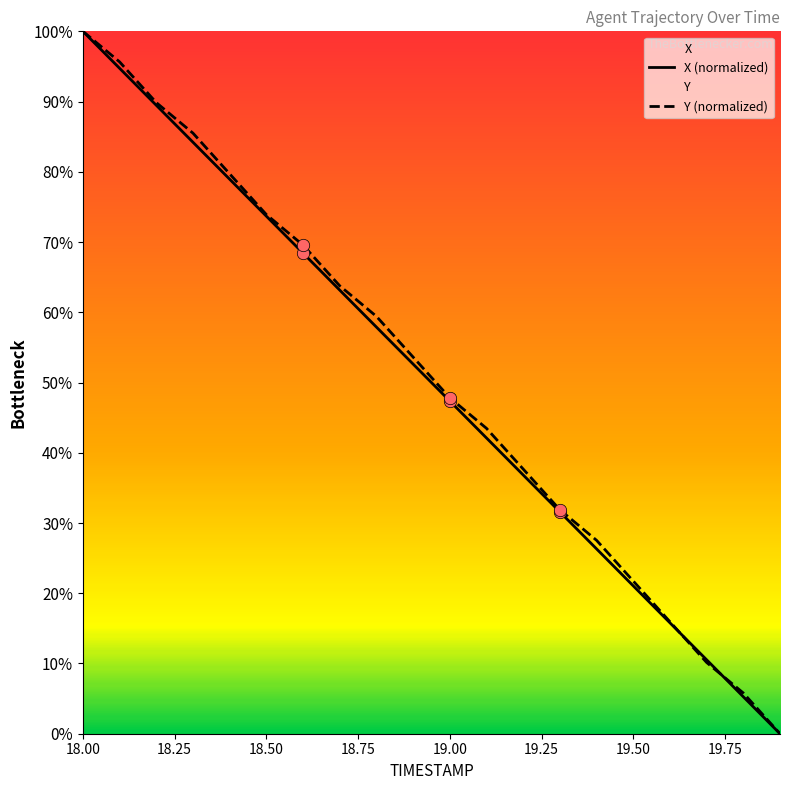

What is the total value across all series at 18.4?

158.7